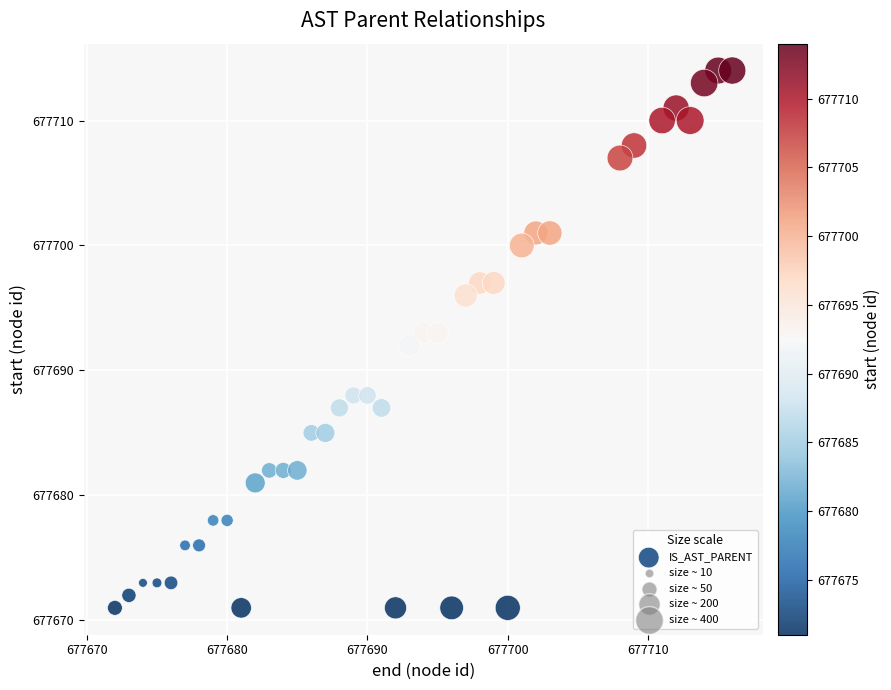

What is the range of Y values (max minus min)?

43